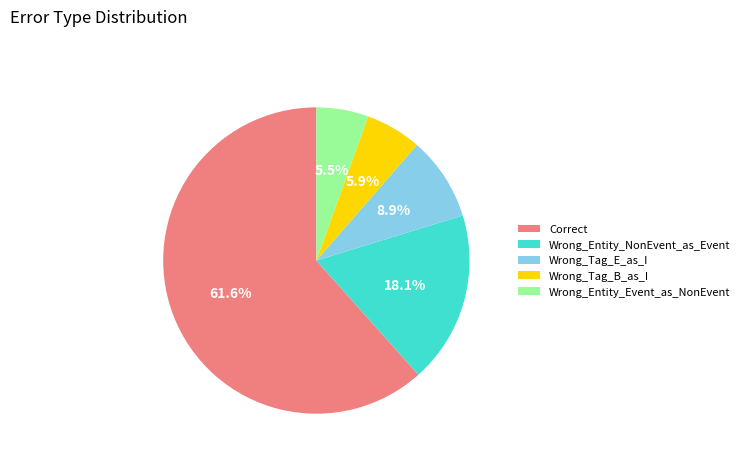

What is the ratio of the value at Wrong_Entity_NonEvent_as_Event to the value at Correct?

0.3